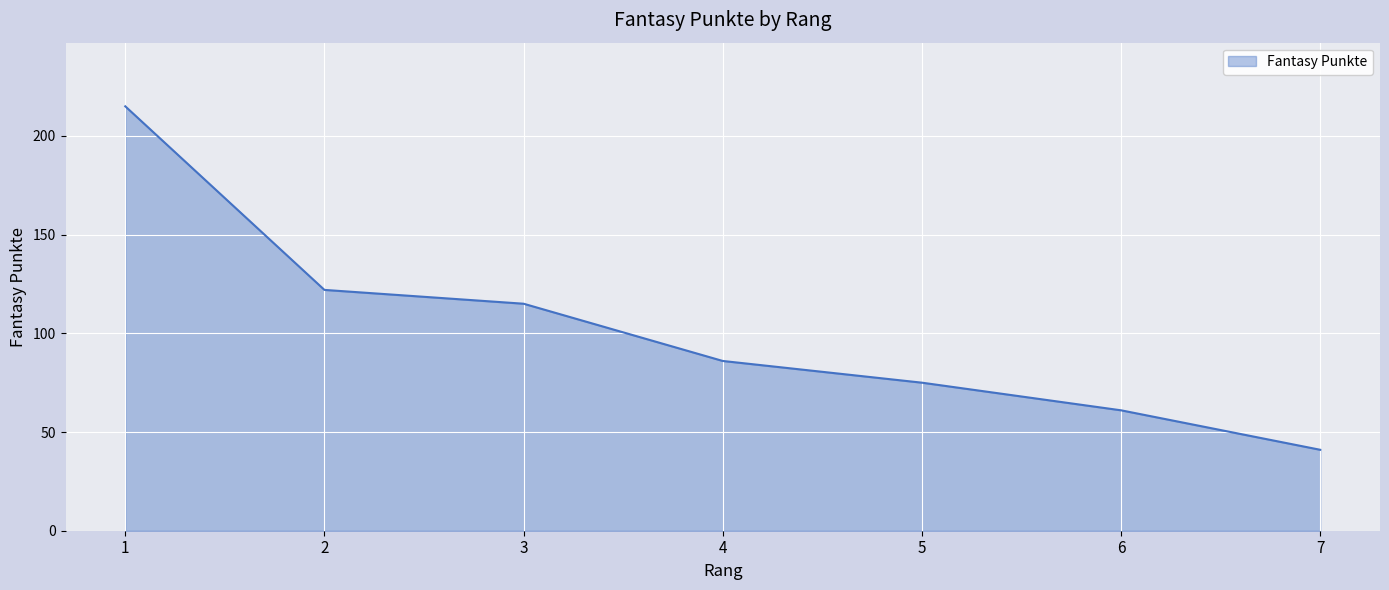

List the labels in order of value, smallest first.

7, 6, 5, 4, 3, 2, 1